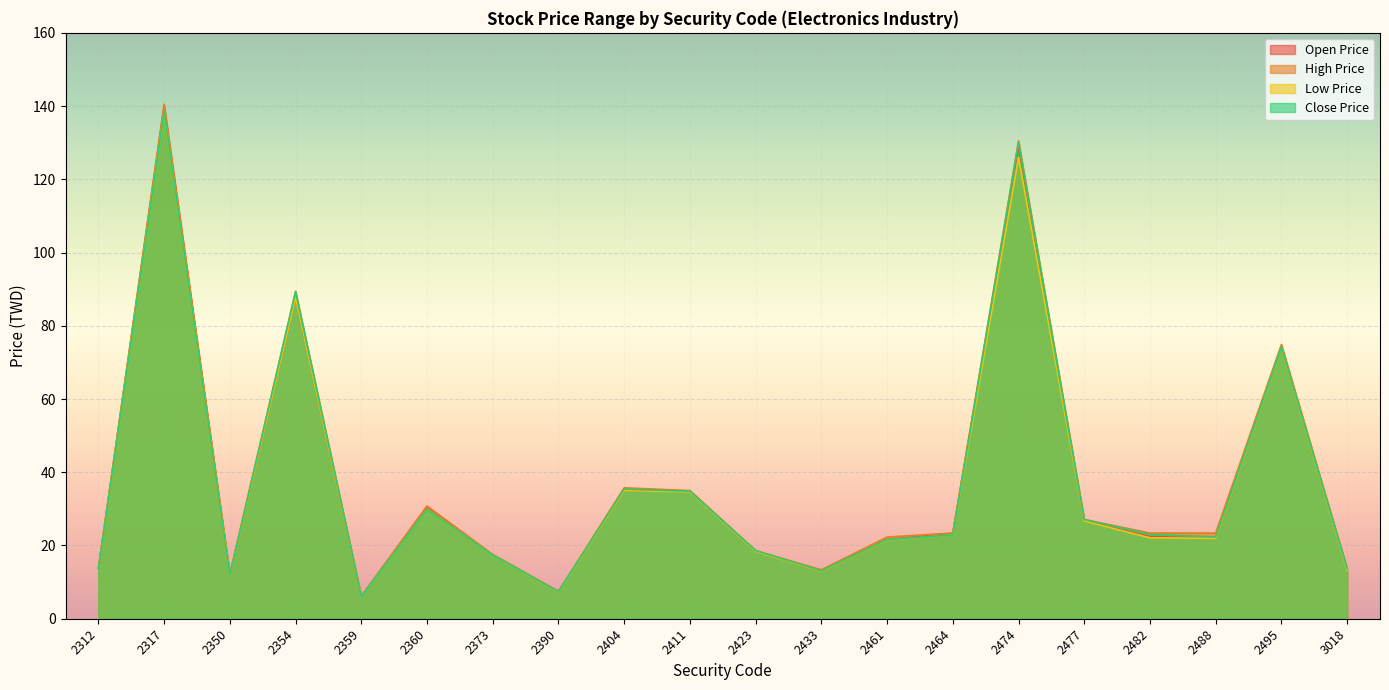

Between 2390 and 2482, which is larger?

2482